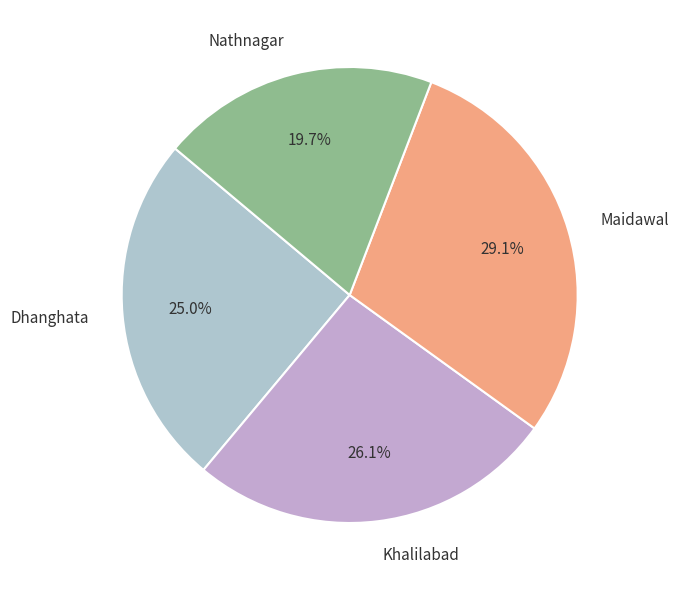

Do Khalilabad and Maidawal together represent more than half of the pie?

Yes